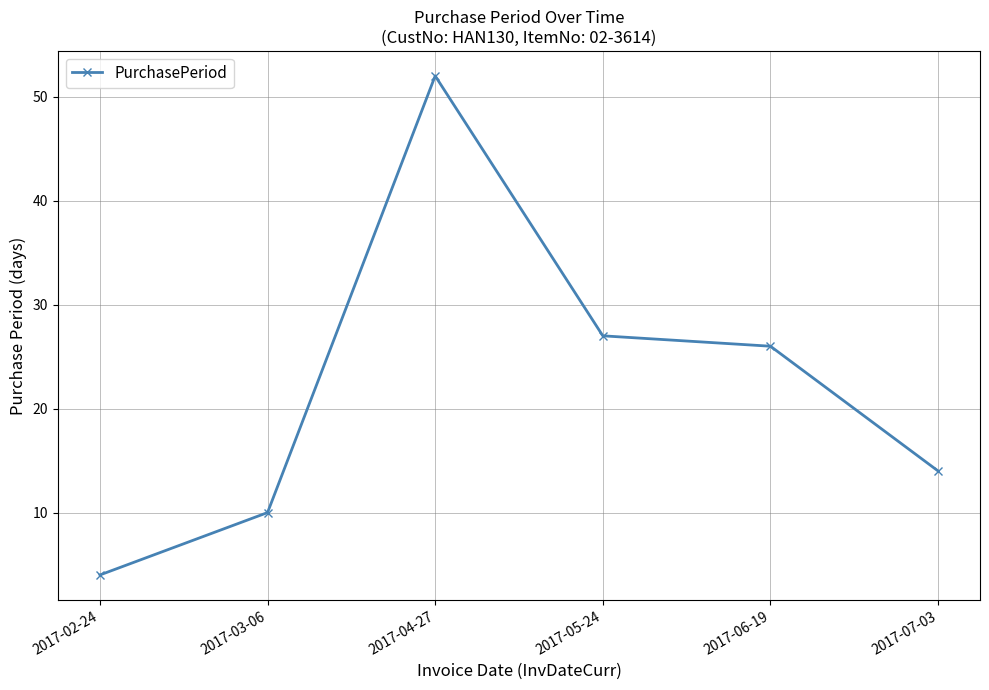

The value at 2017-05-24 is 36. True or false?

False